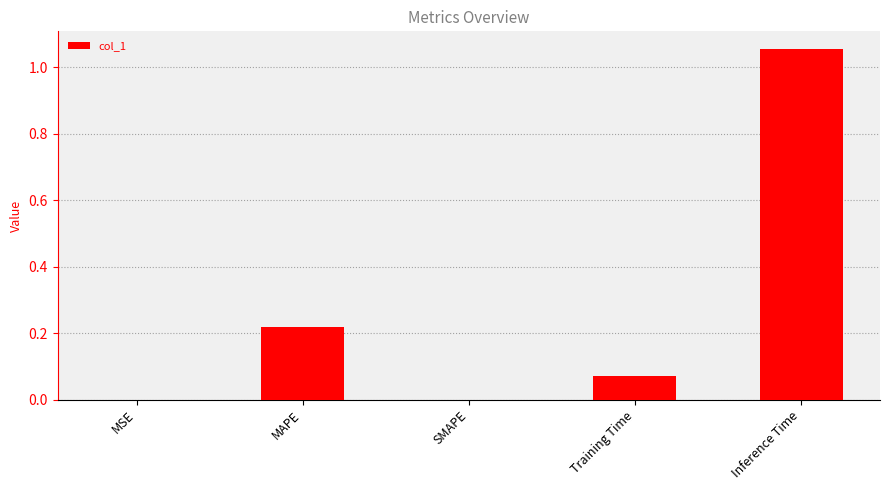

What is the sum of all values?

1.3